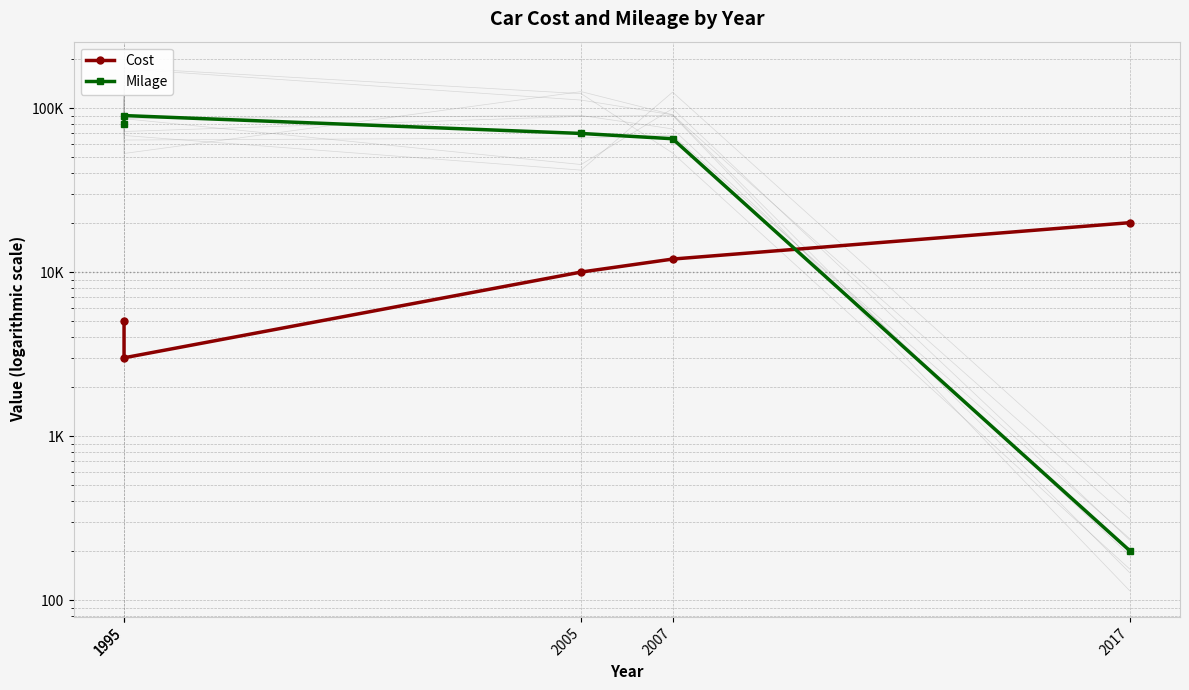

What are all the series names shown in the legend?

Cost, Milage